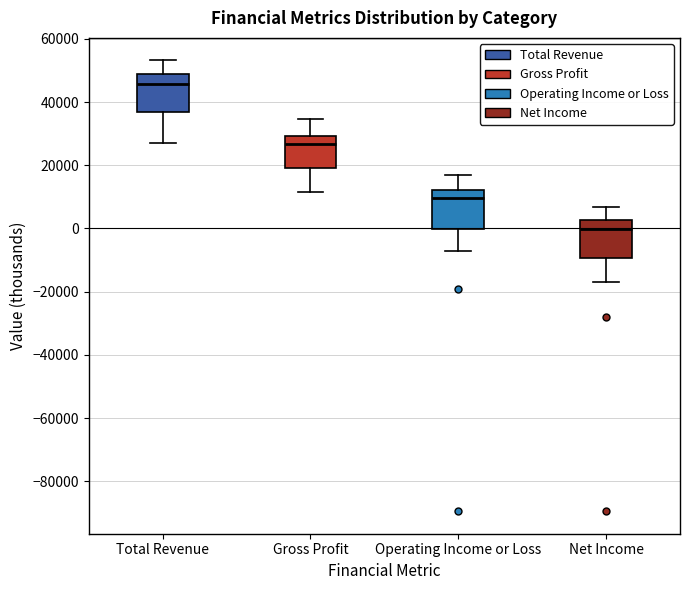

Reading left to right, transcribe this box plot: for each box, give where its median line is, the range the box spans, and where its two whiskers end, as read against the y-axis. The values are not printed on the chart, so give them approximately, as read against the axis.

Total Revenue: median 46000, box 36000 to 48000, whiskers 28000 to 54000
Gross Profit: median 26000, box 20000 to 30000, whiskers 12000 to 34000
Operating Income or Loss: median 10000, box 0 to 12000, whiskers -6000 to 18000
Net Income: median 0, box -10000 to 2000, whiskers -16000 to 6000